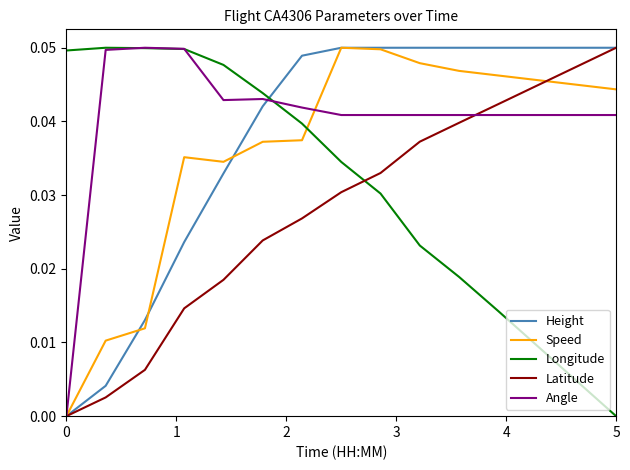

True or false: Longitude and Speed cross at least once.

True